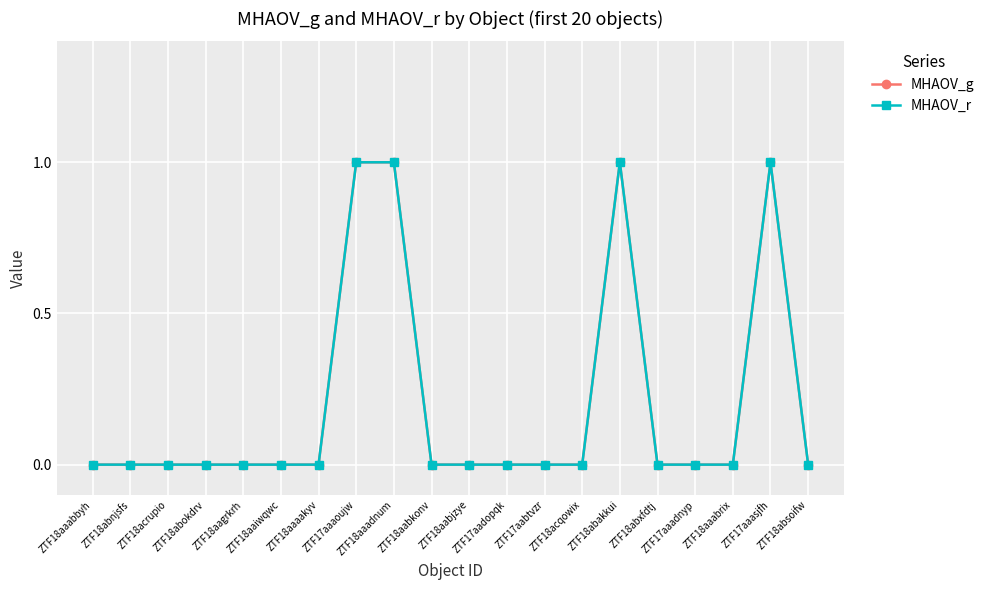

Reading left to right, extract all data points from this chart.

MHAOV_g: 0	0	0	0	0	0	0	1	1	0	0	0	0	0	1	0	0	0	1	0
MHAOV_r: 0	0	0	0	0	0	0	1	1	0	0	0	0	0	1	0	0	0	1	0